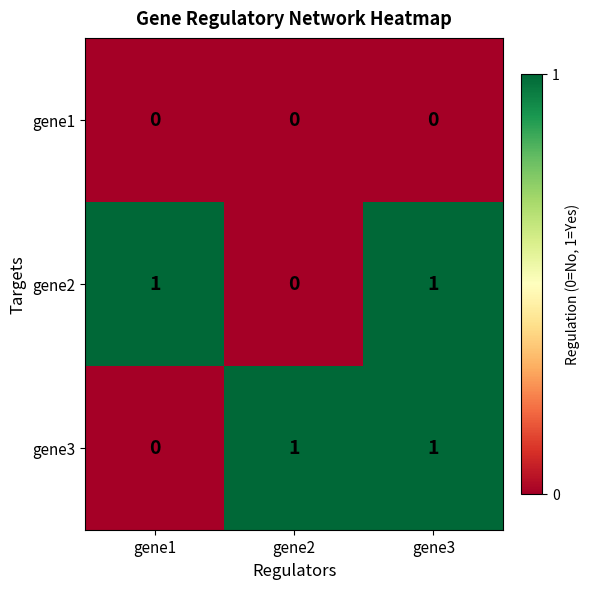

Reading left to right, list all the values displayed in this chart.

gene1: 0	0	0
gene2: 1	0	1
gene3: 0	1	1